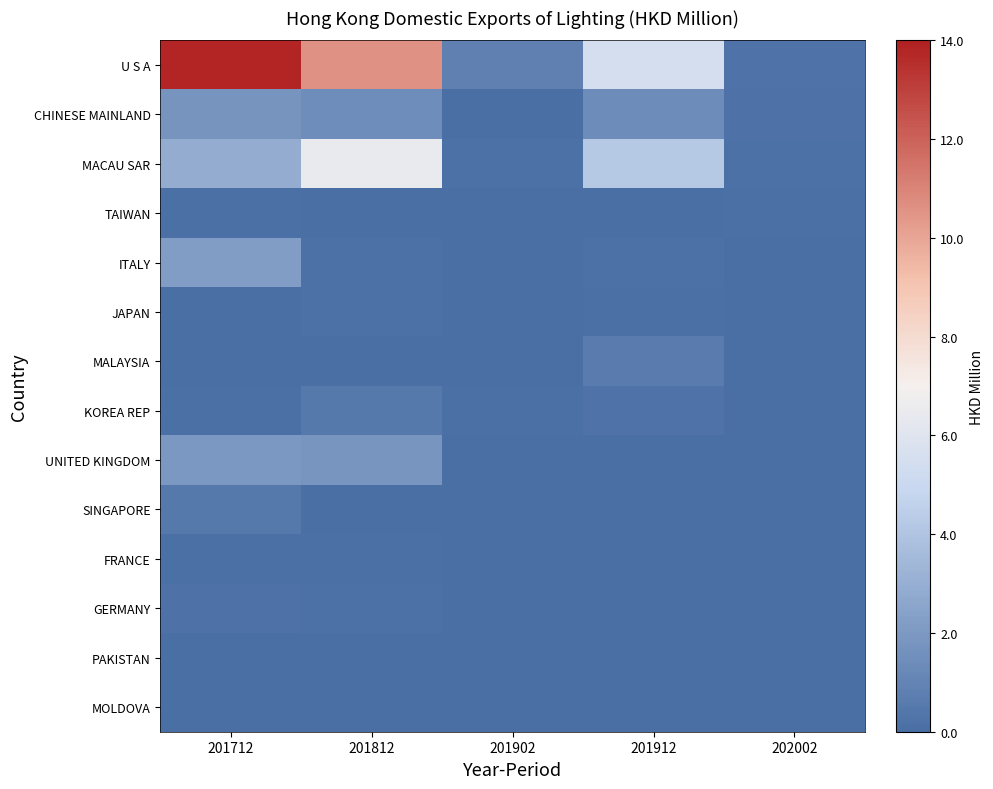

List the series in order of their peak value, lowest first.

MOLDOVA, PAKISTAN, TAIWAN, FRANCE, JAPAN, GERMANY, KOREA REP, SINGAPORE, MALAYSIA, CHINESE MAINLAND, UNITED KINGDOM, ITALY, MACAU SAR, U S A